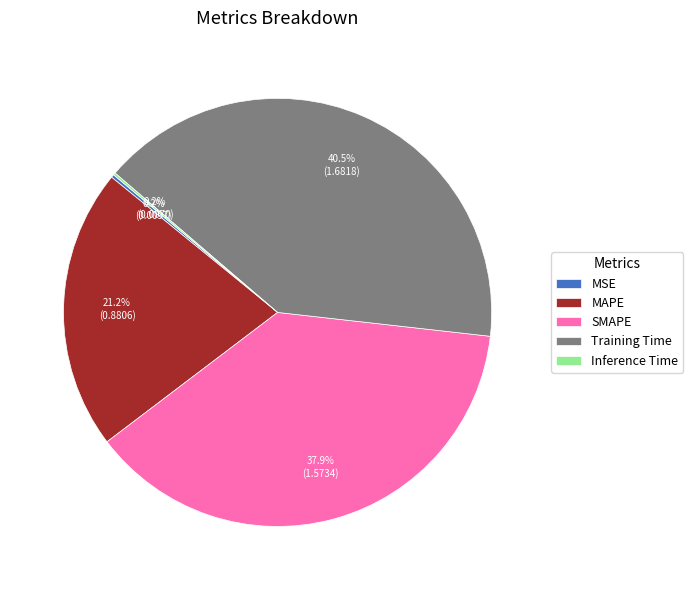

What is the largest slice in the pie chart?

Training Time